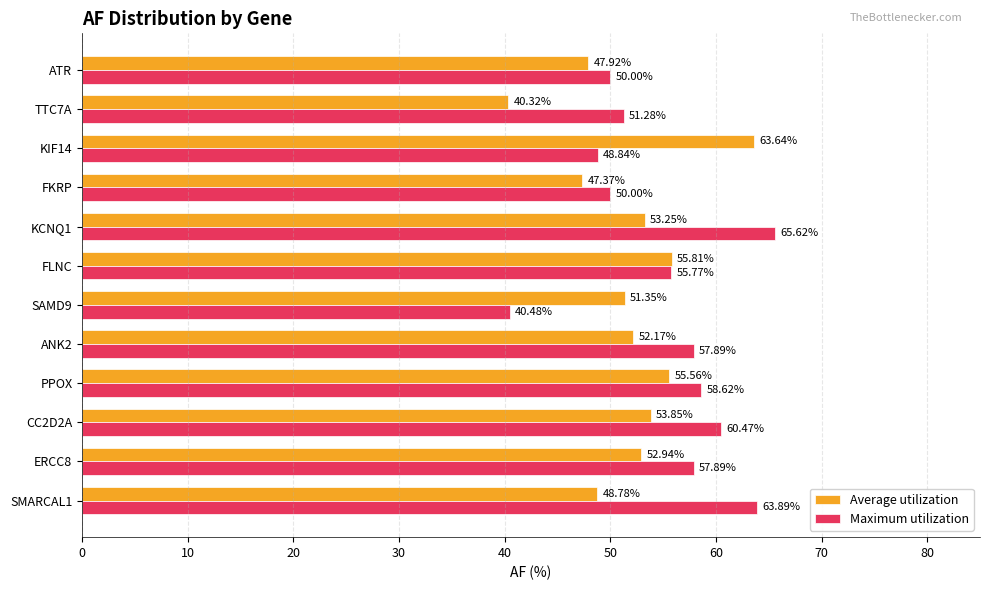

List the series in order of their peak value, lowest first.

Average utilization, Maximum utilization